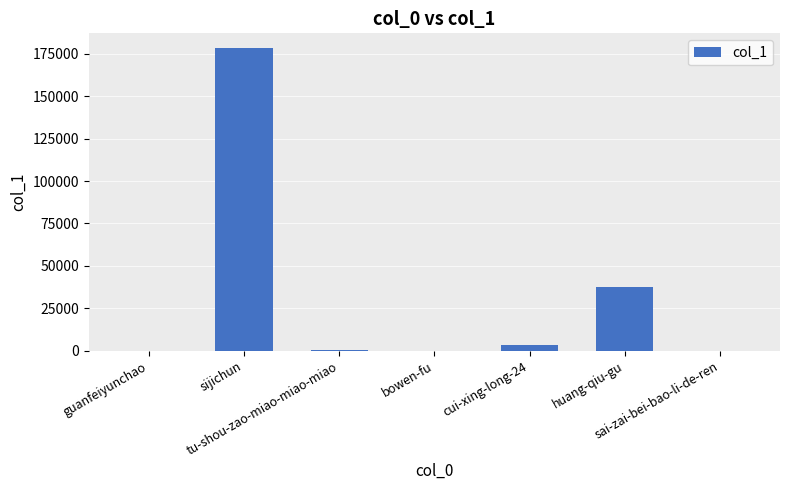

Does the chart contain stacked bars?

No